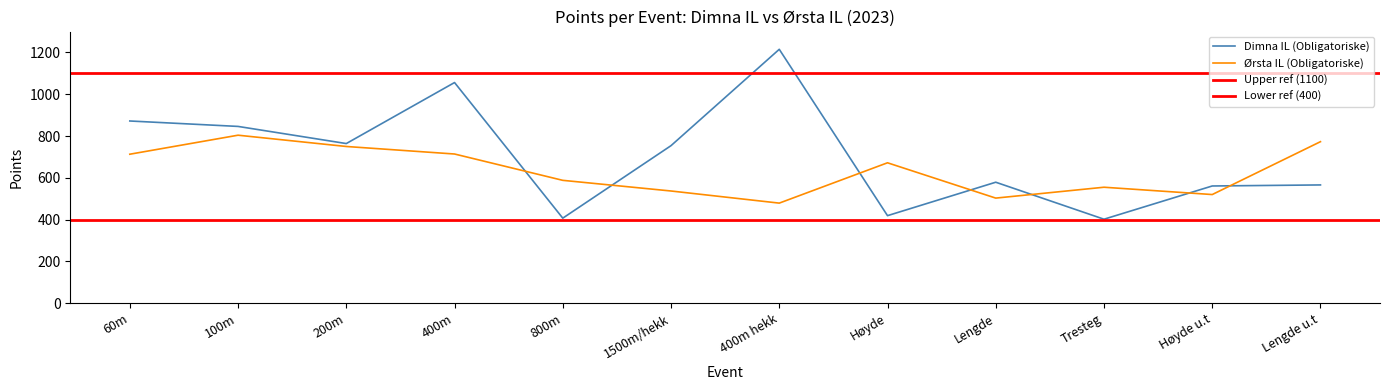

What is the maximum value shown in the chart?

1215